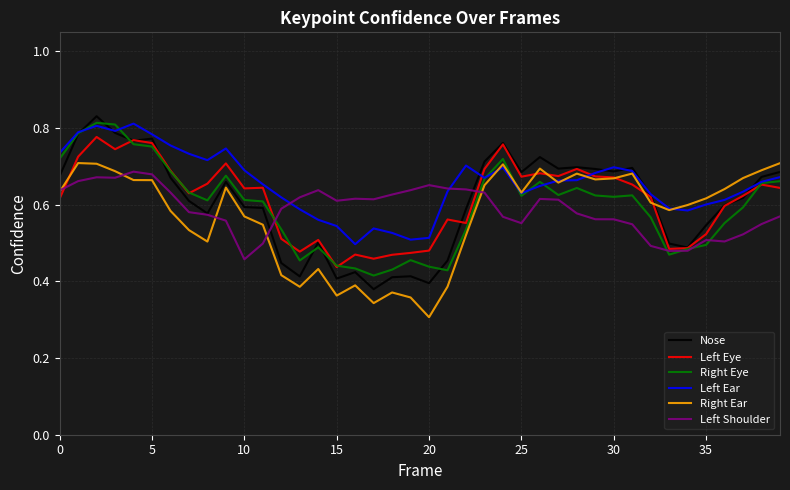

Does the chart have visible grid lines?

Yes